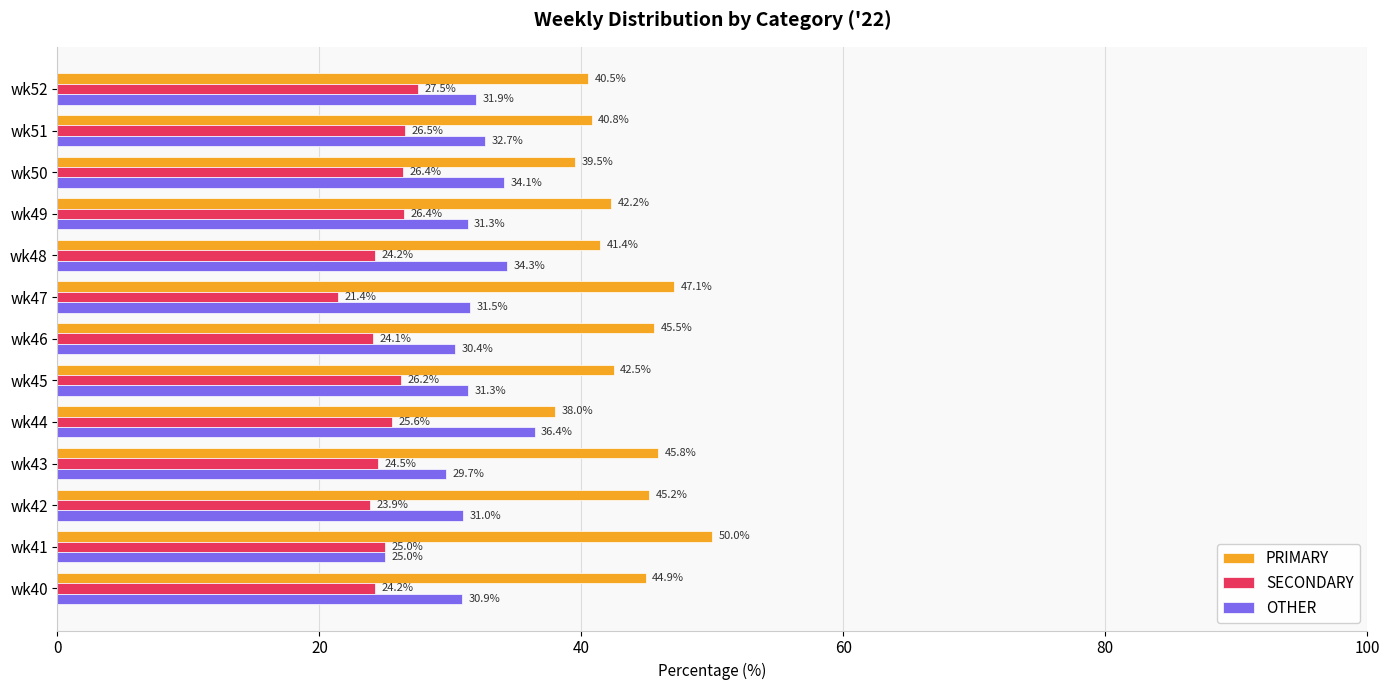

List the series in order of their peak value, lowest first.

SECONDARY, OTHER, PRIMARY